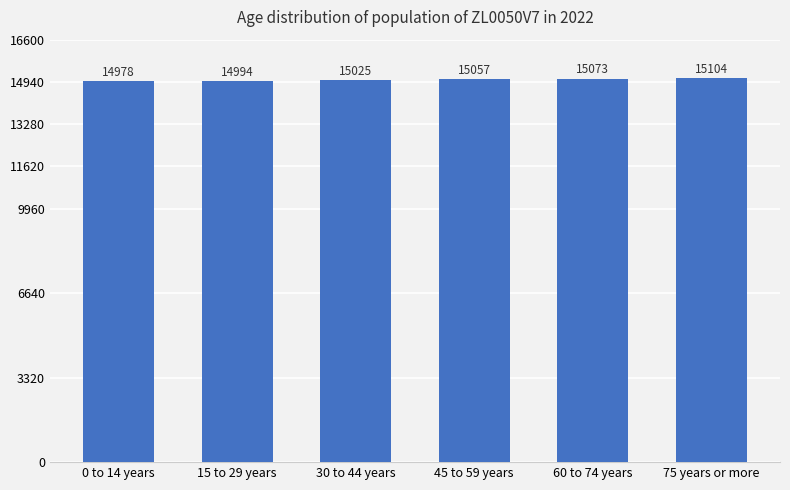

What is the change in value from 30 to 44 years to 60 to 74 years?

+48